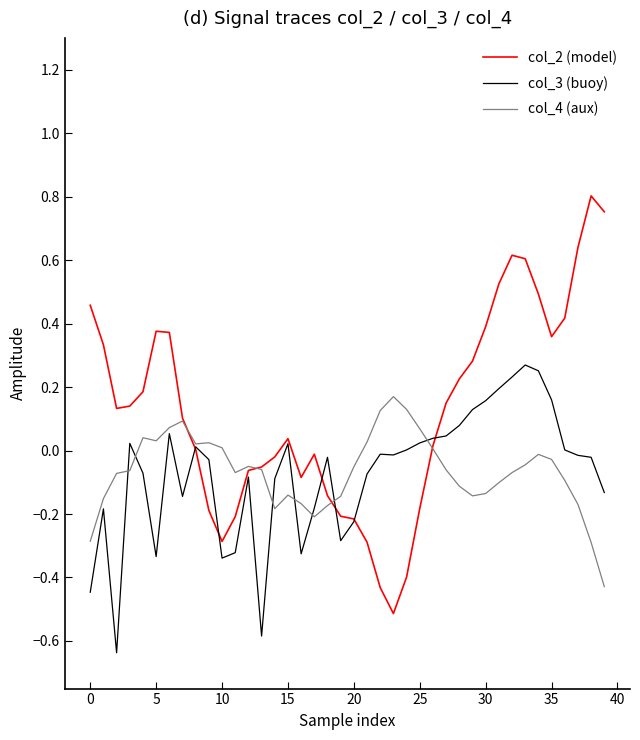

Which series has the largest total across all categories?

col_2 (model)